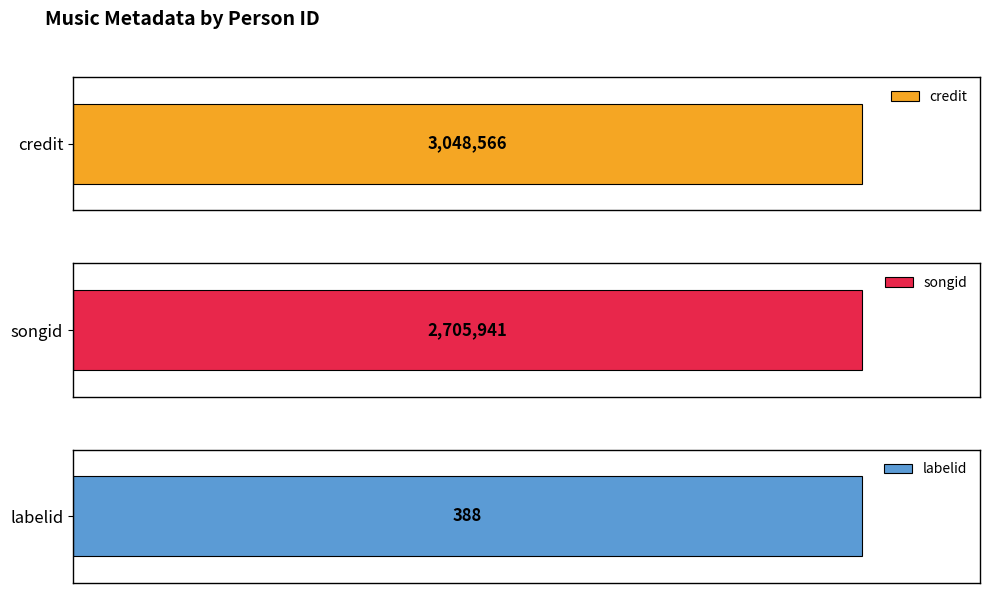

What is the approximate value of labelid at 172752?

388